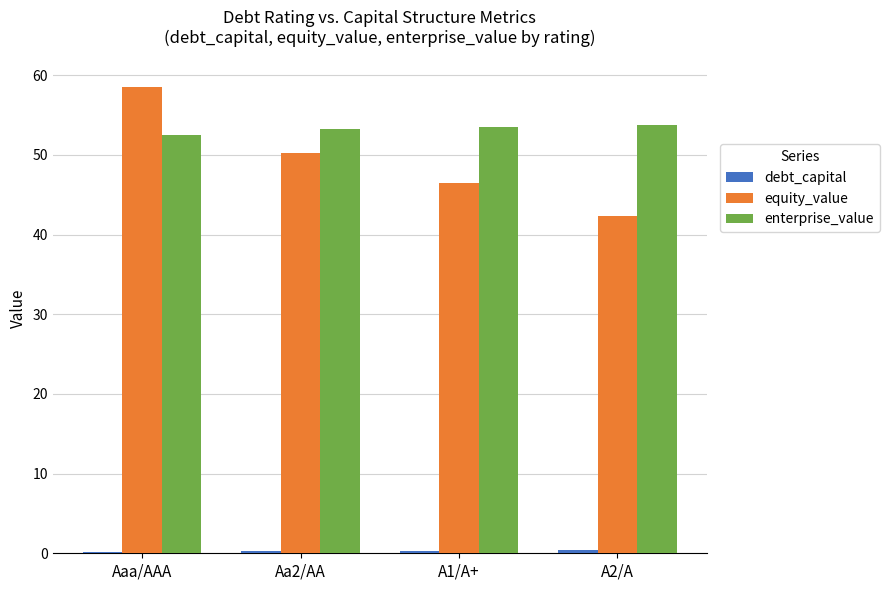

Is the value of enterprise_value at A1/A+ greater than the value of equity_value at Aaa/AAA?

No